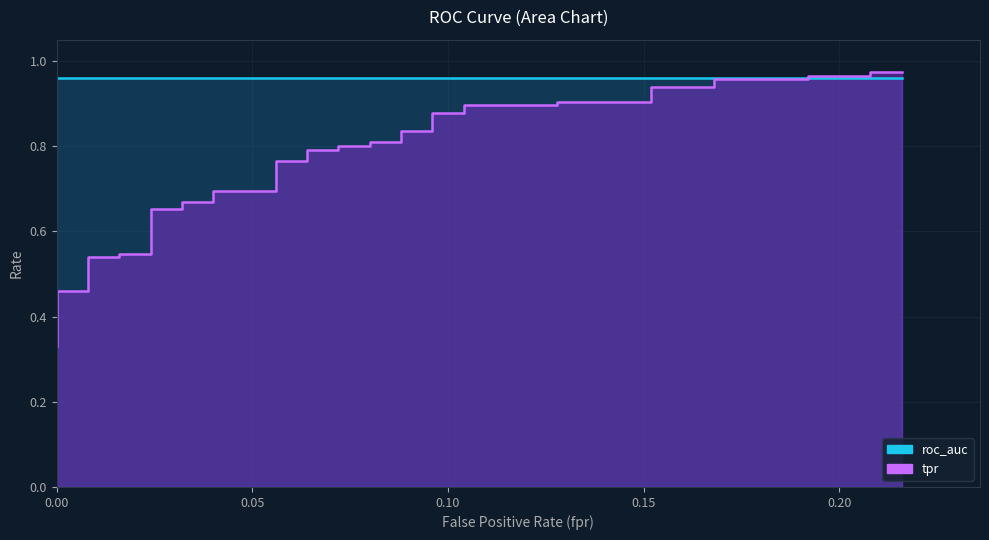

True or false: the data has more than 0 interior local peaks.

False